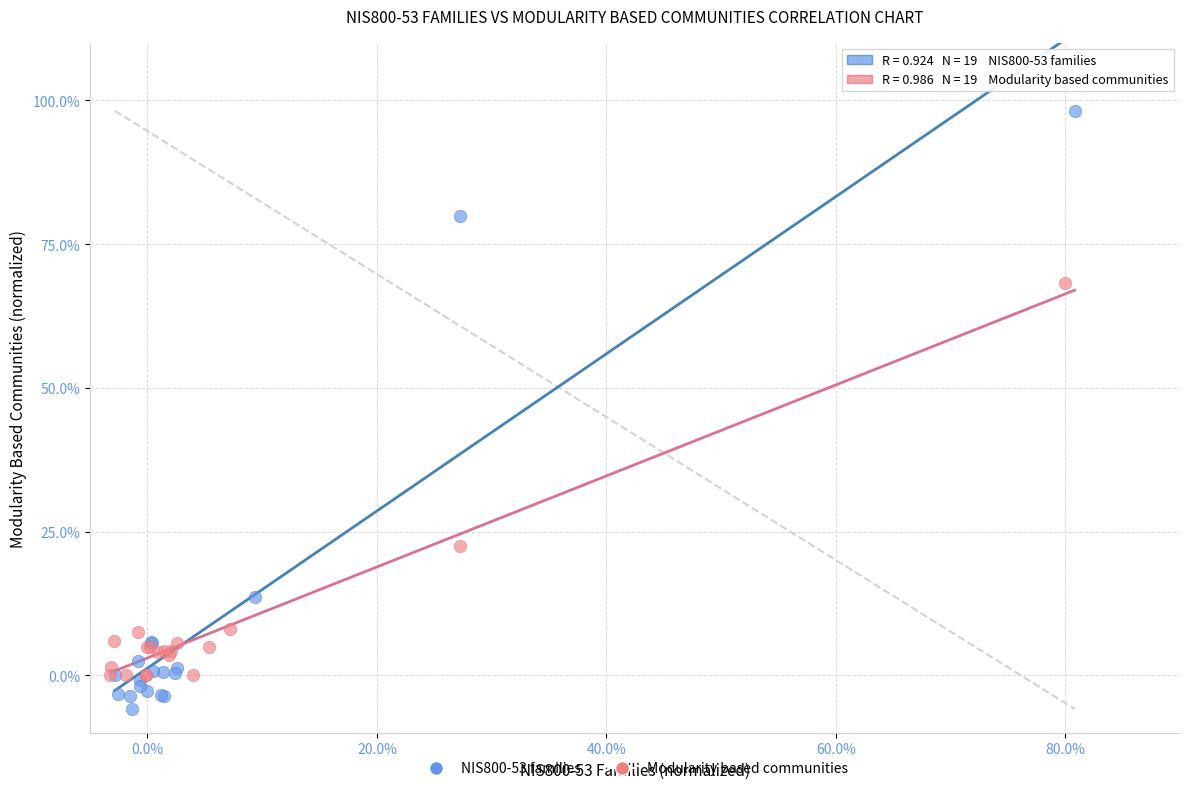

Which series contains the highest Y value?

NIS800-53 families